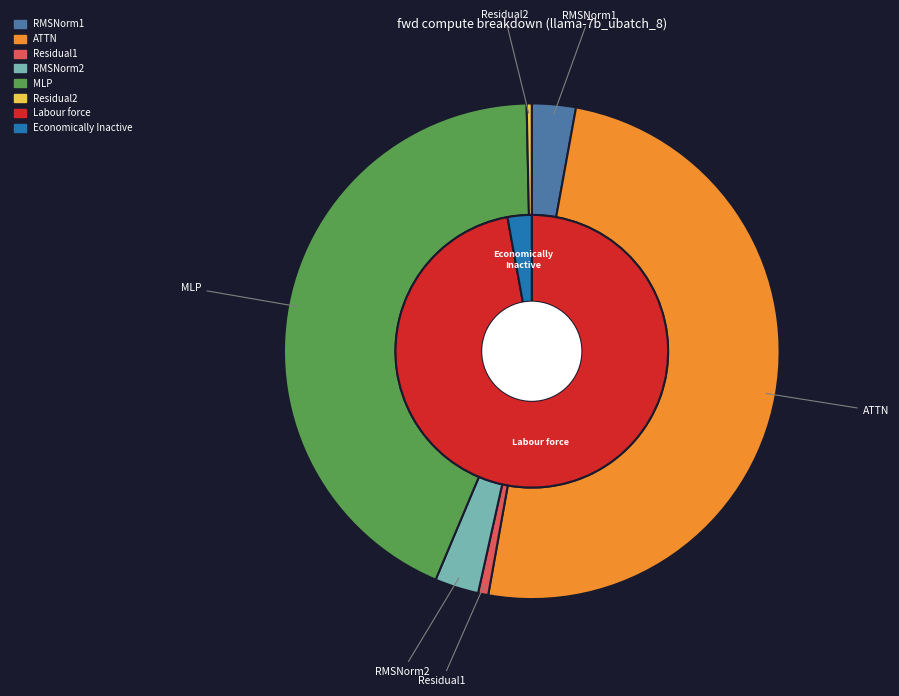

Is it true that Residual2 is 0% of the pie?

True